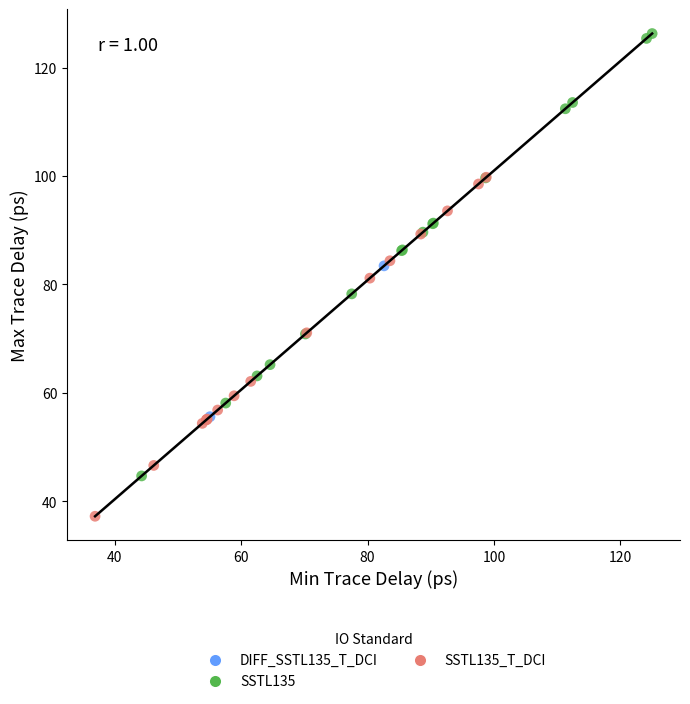

Which series contains the highest Y value?

SSTL135